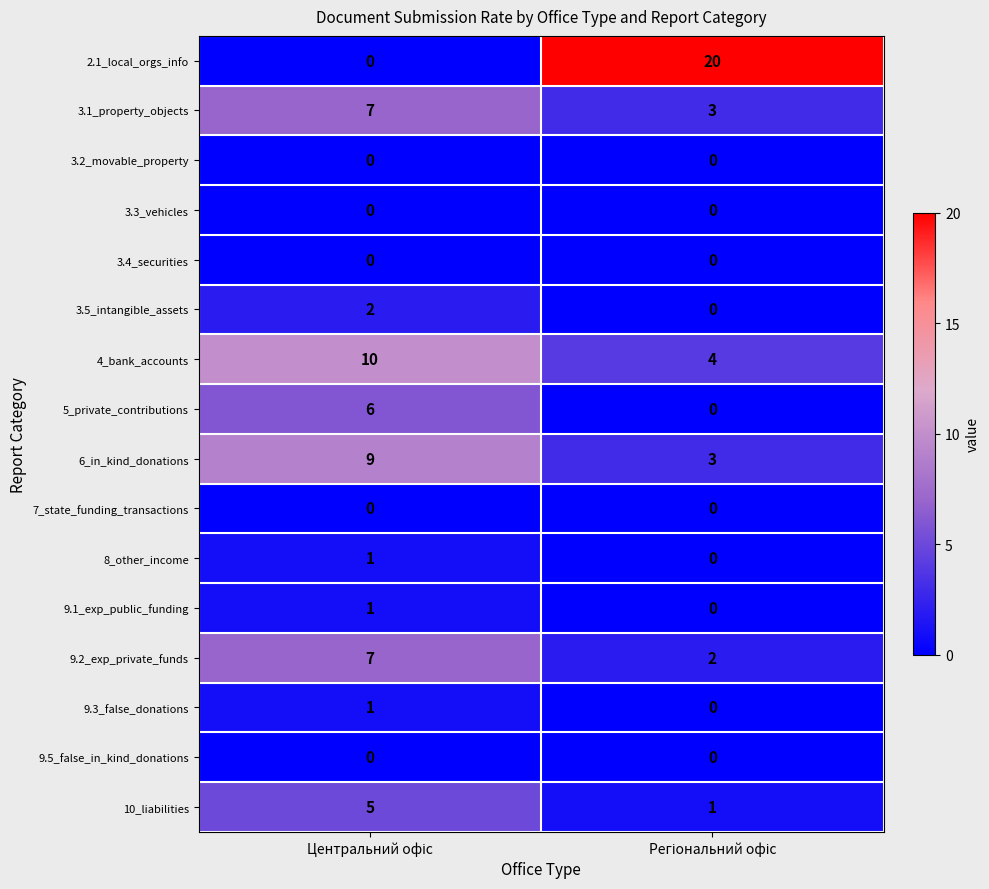

What is the maximum value shown in the chart?

20